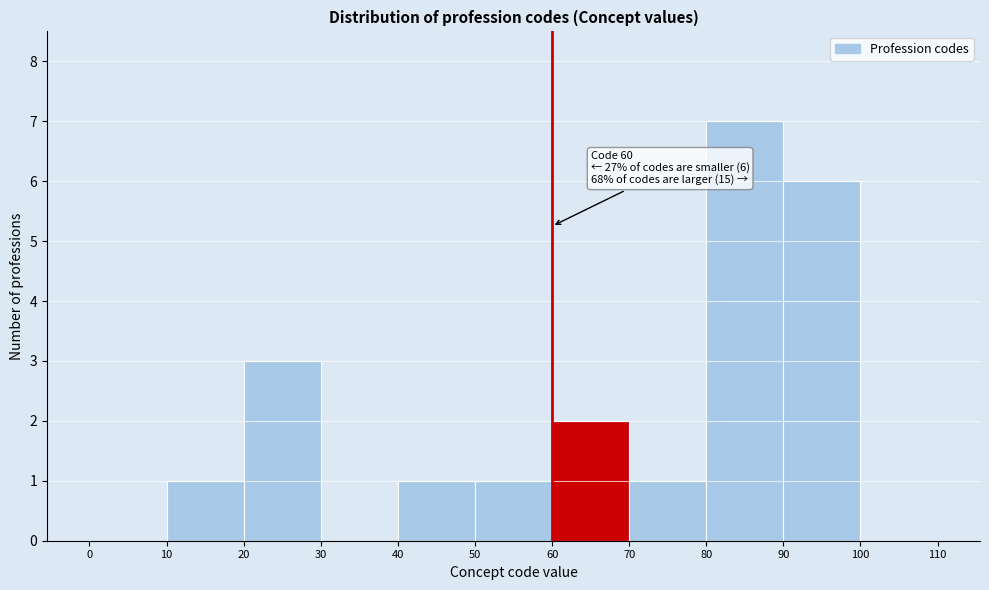

Over which range of the x-axis is the bar tallest?

80 to 90